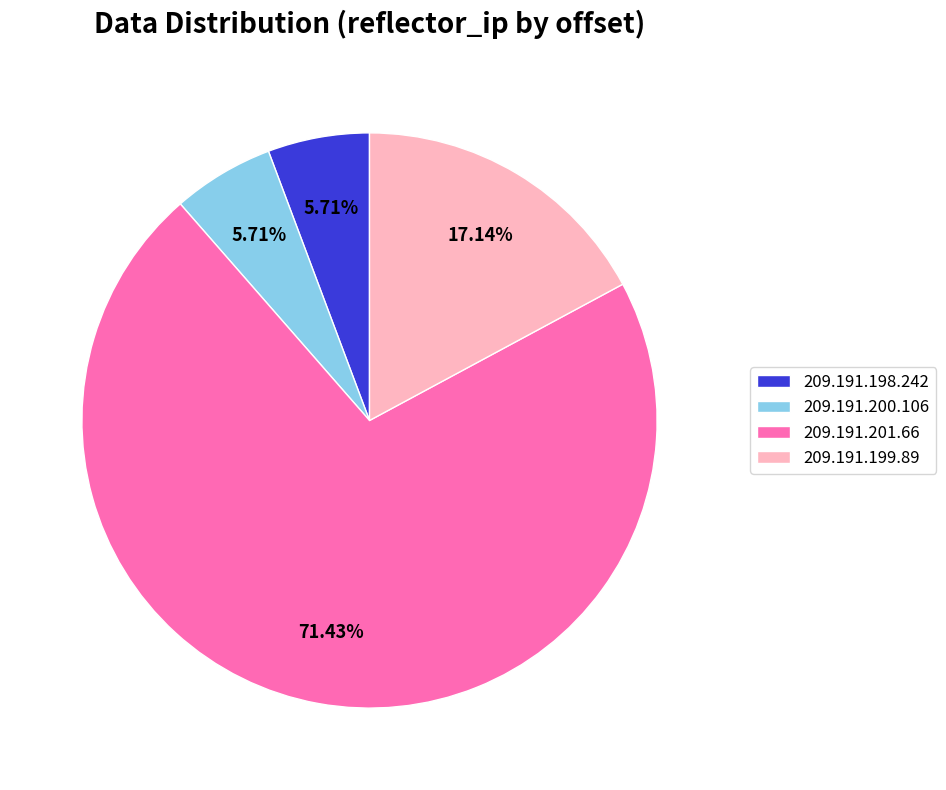

True or false: 209.191.199.89 accounts for 23% of the total.

False